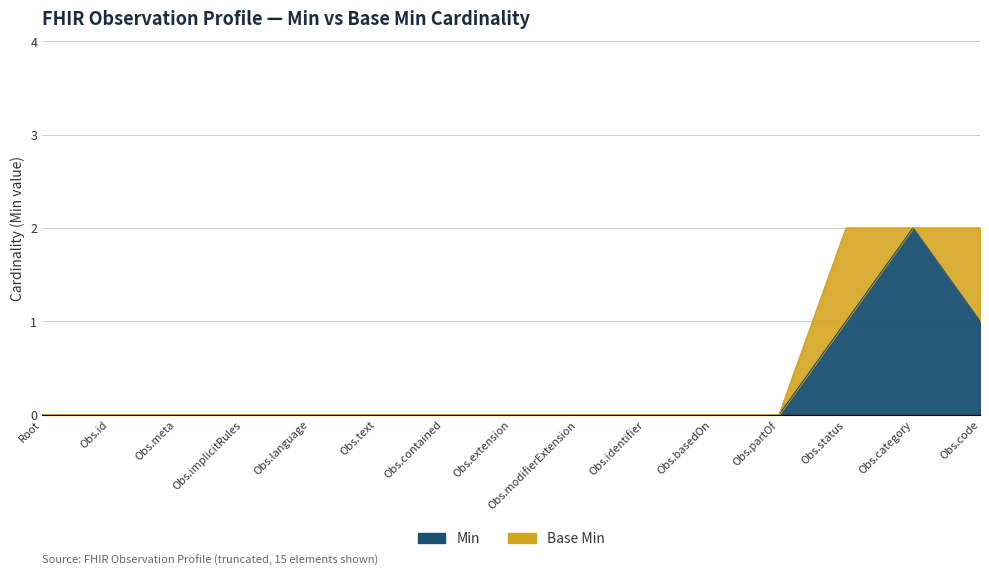

True or false: the data has more than 1 interior local peaks.

False